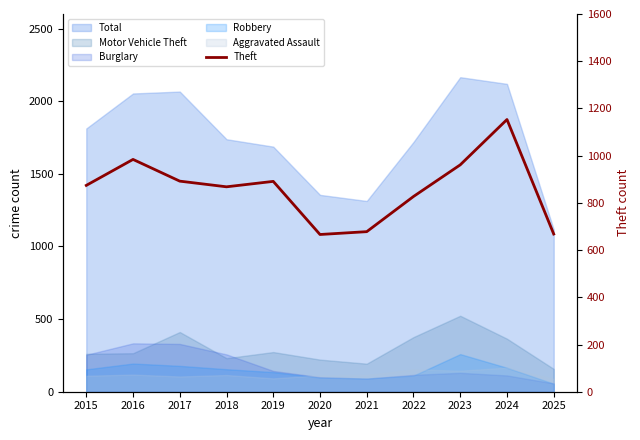

What is the difference between the second highest and second lowest values?

316